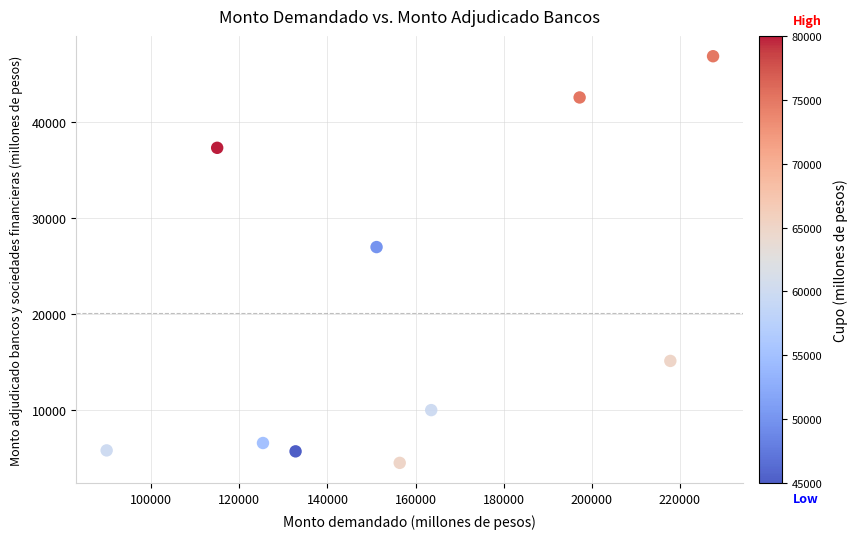

What is the range of X values (max minus min)?

137700